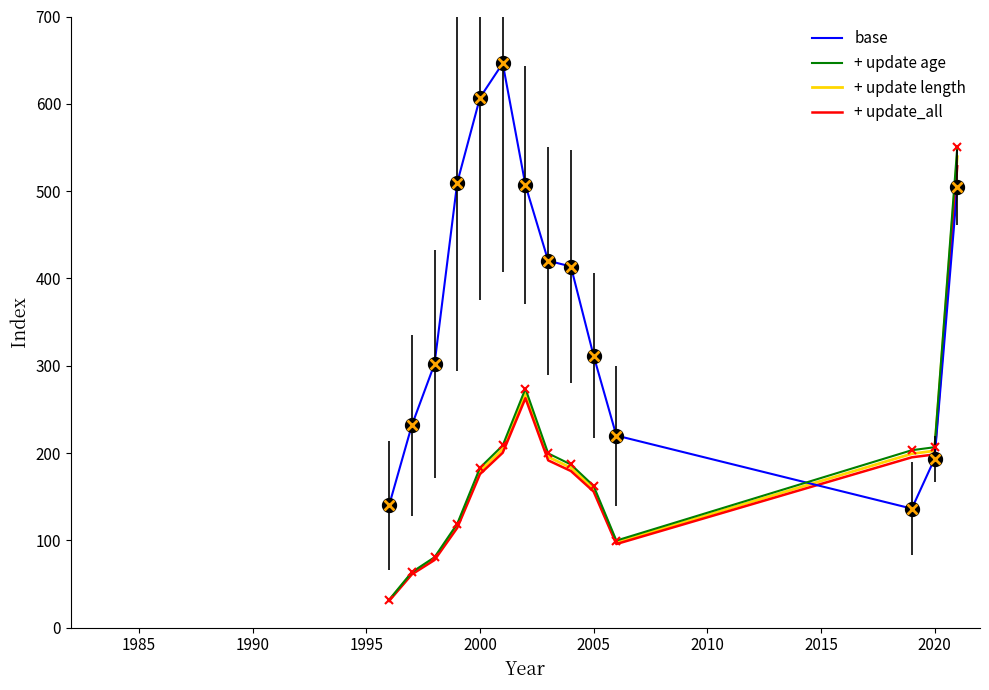

What is the lowest value of the + update length series?

31.2